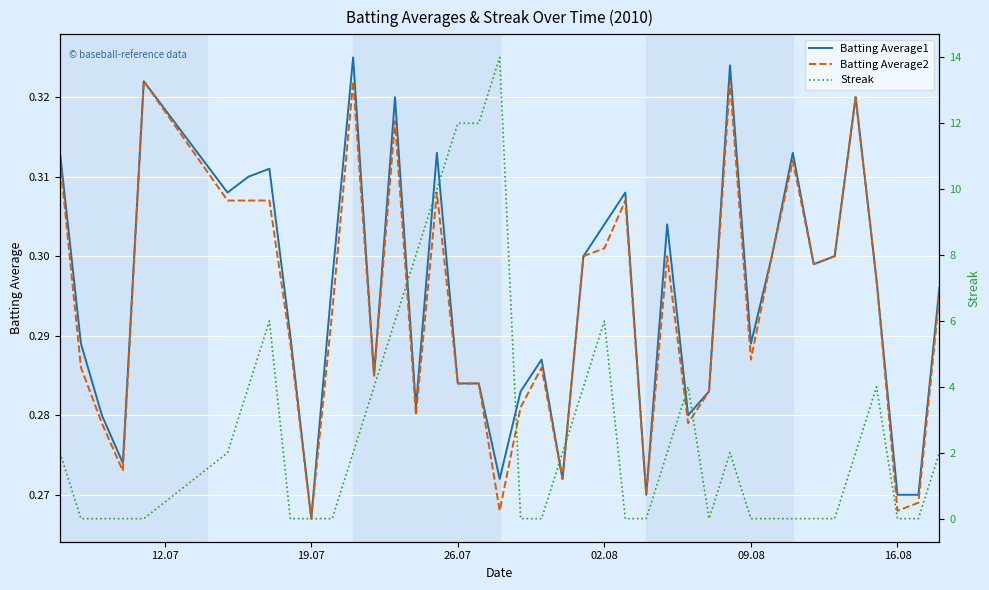

At which label does Batting Average1 reach its minimum?

19.07